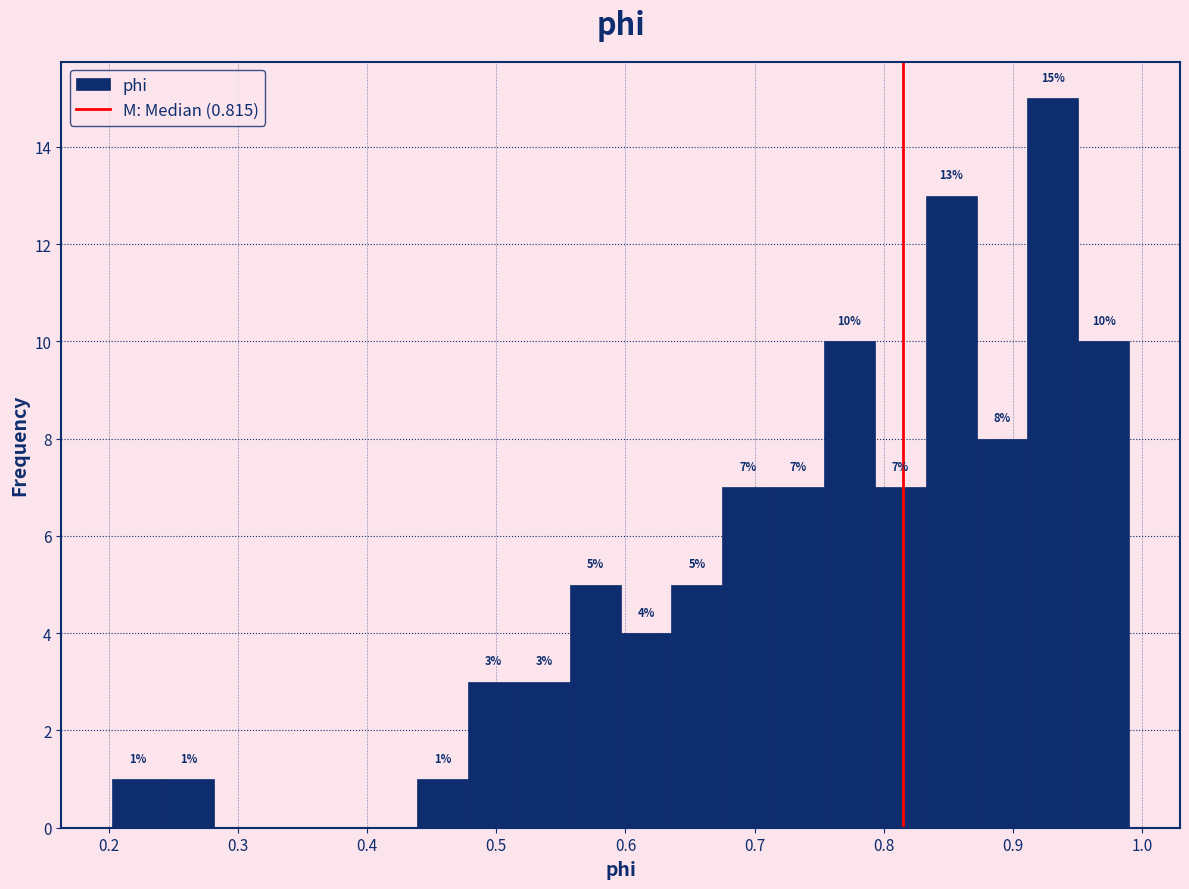

Read against the x-axis, roughly where is the centre of the tallest bar?

0.93